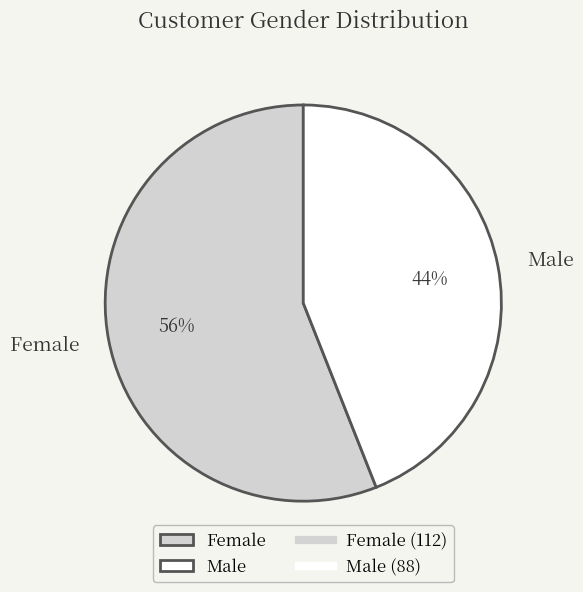

Is Male the majority of the pie?

No